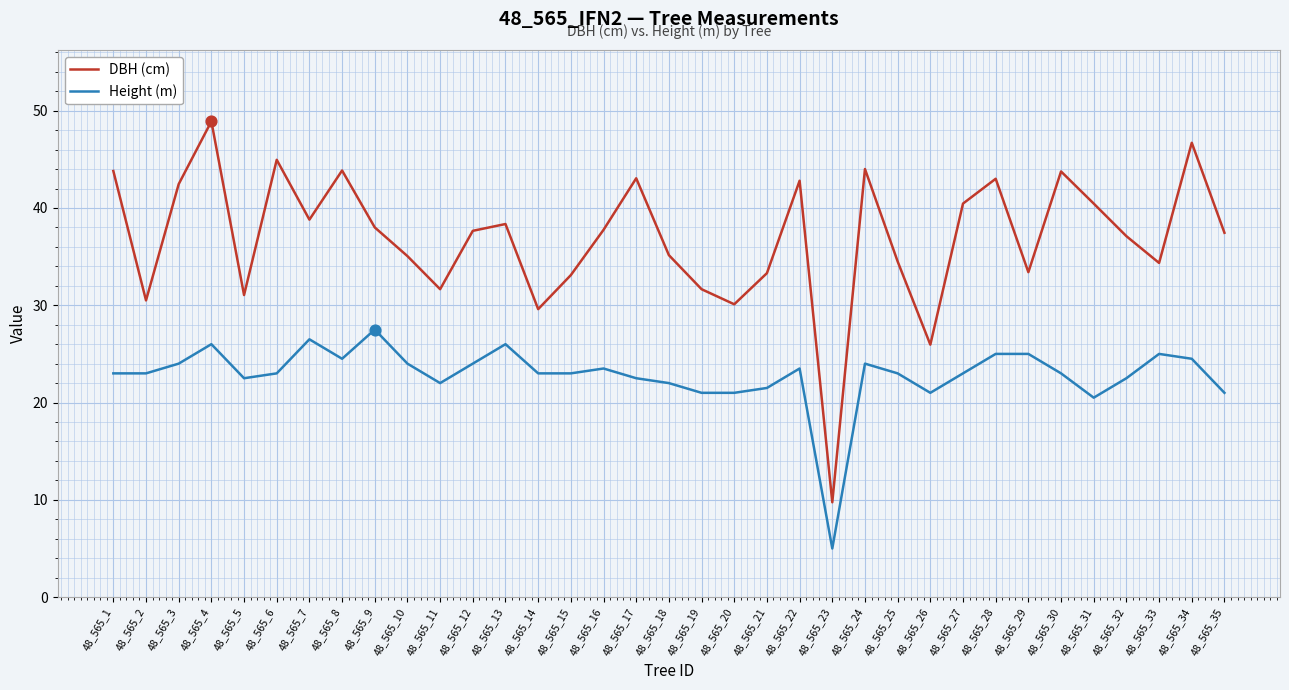

What are all the series names shown in the legend?

DBH (cm), Height (m)